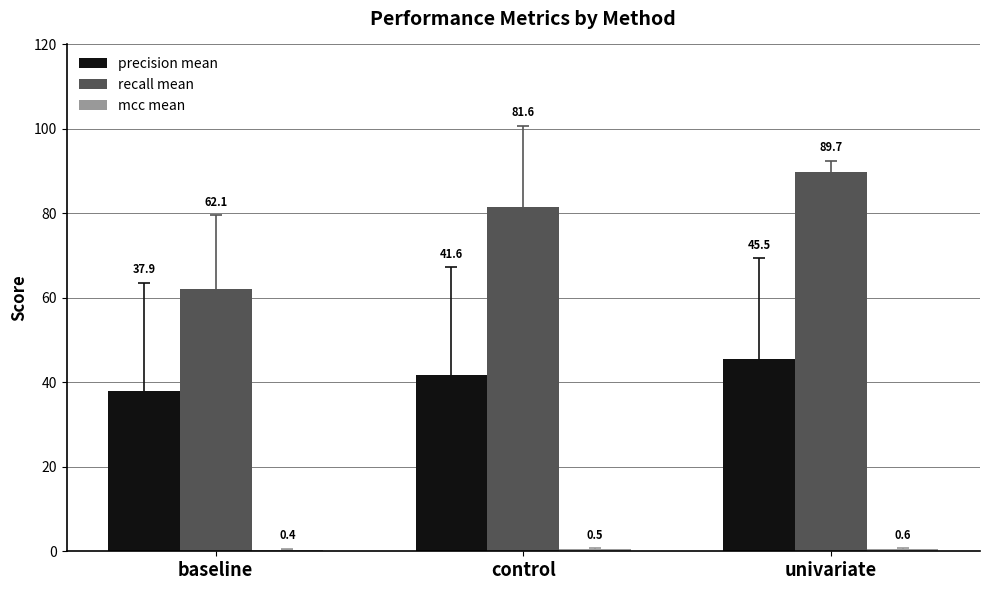

What position from the right is control?

2